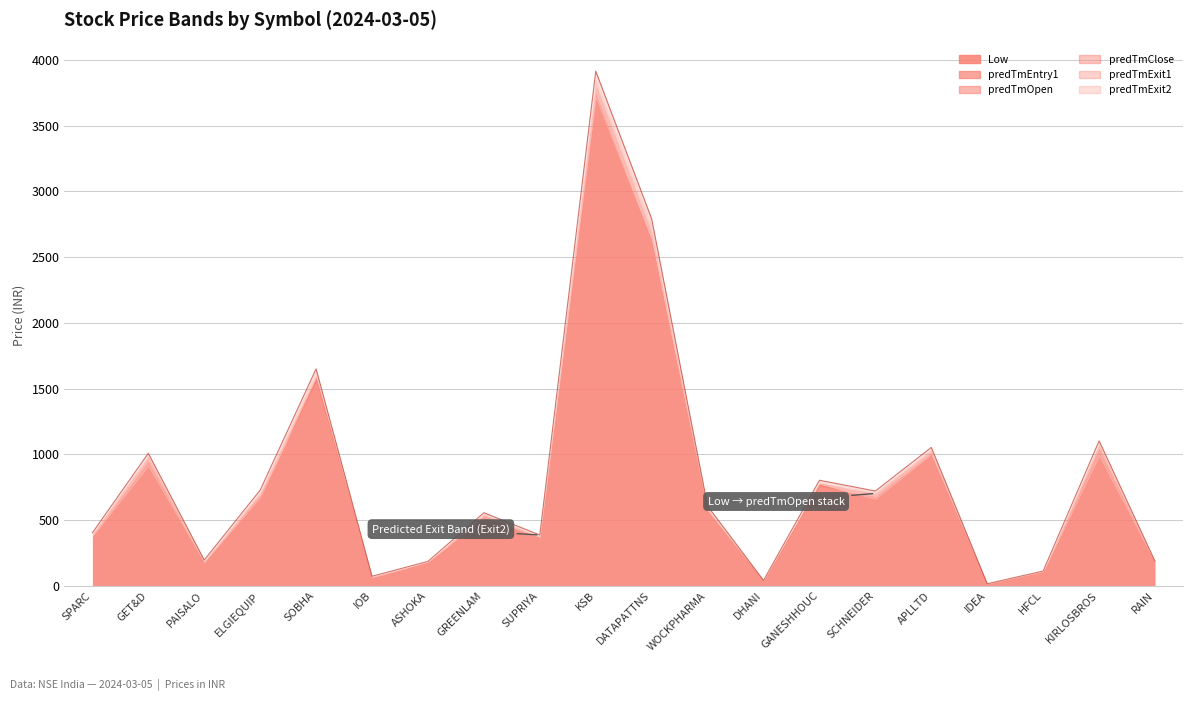

How many categories are shown in the chart?

20